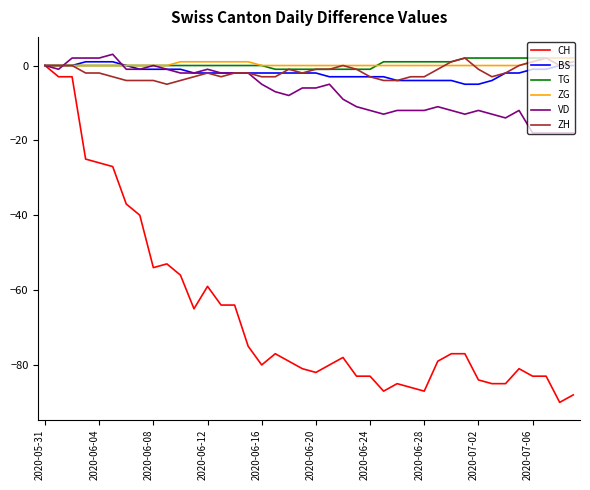

What is the minimum value shown in the chart?

-90